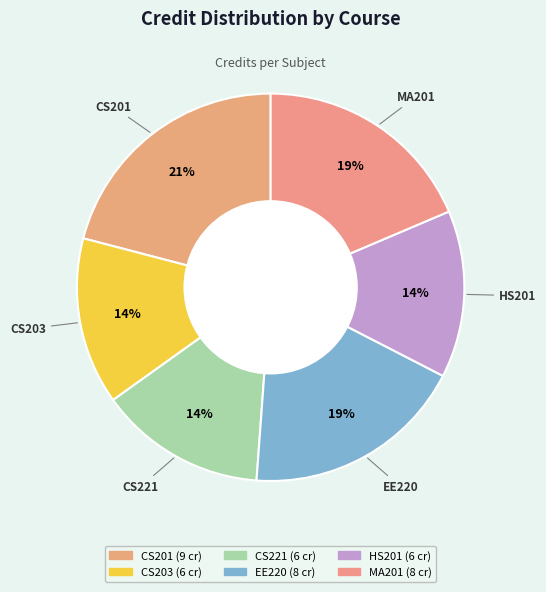

True or false: CS221 accounts for 14% of the total.

True